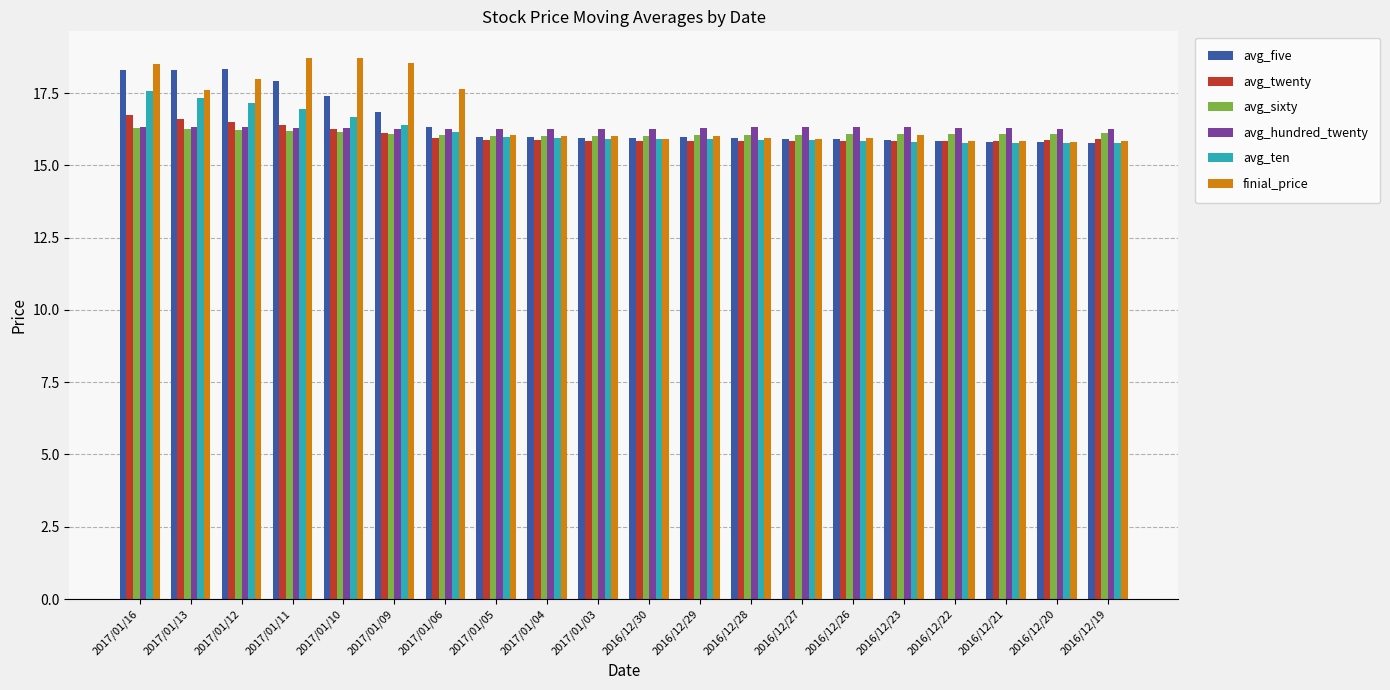

What is the spread (max minus min) of values at 2017/01/11?

2.5